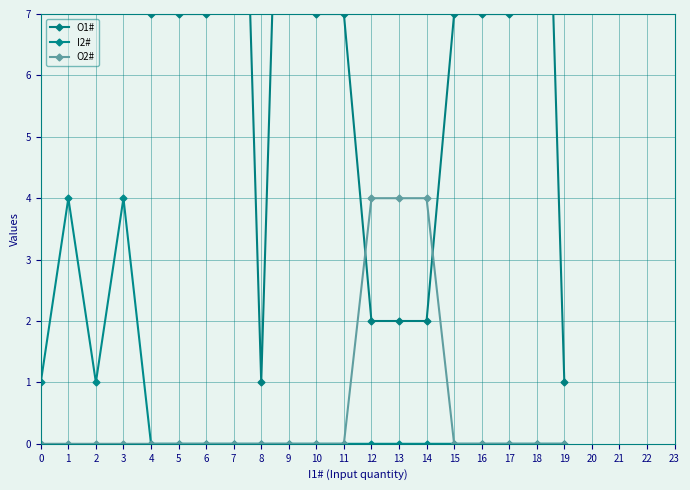

Where is the first local maximum for I2#?

1